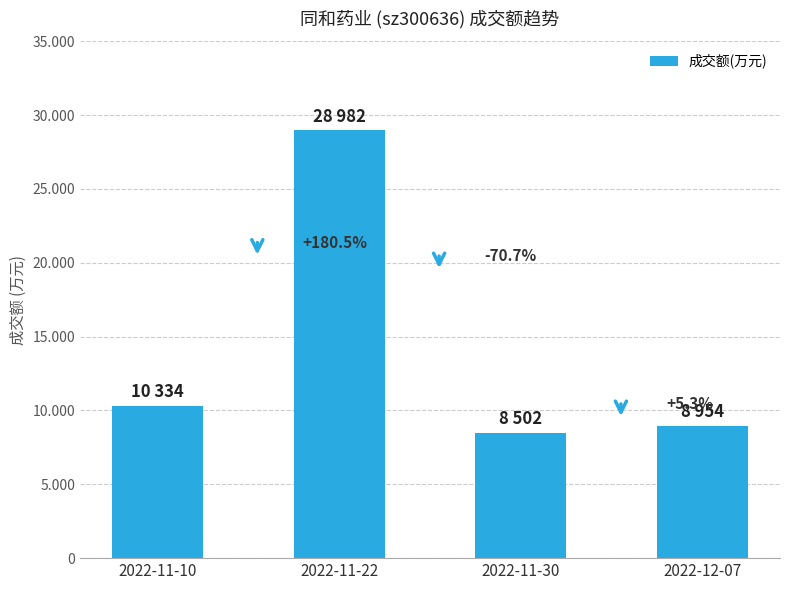

Are the bars grouped side by side (vs. stacked)?

No